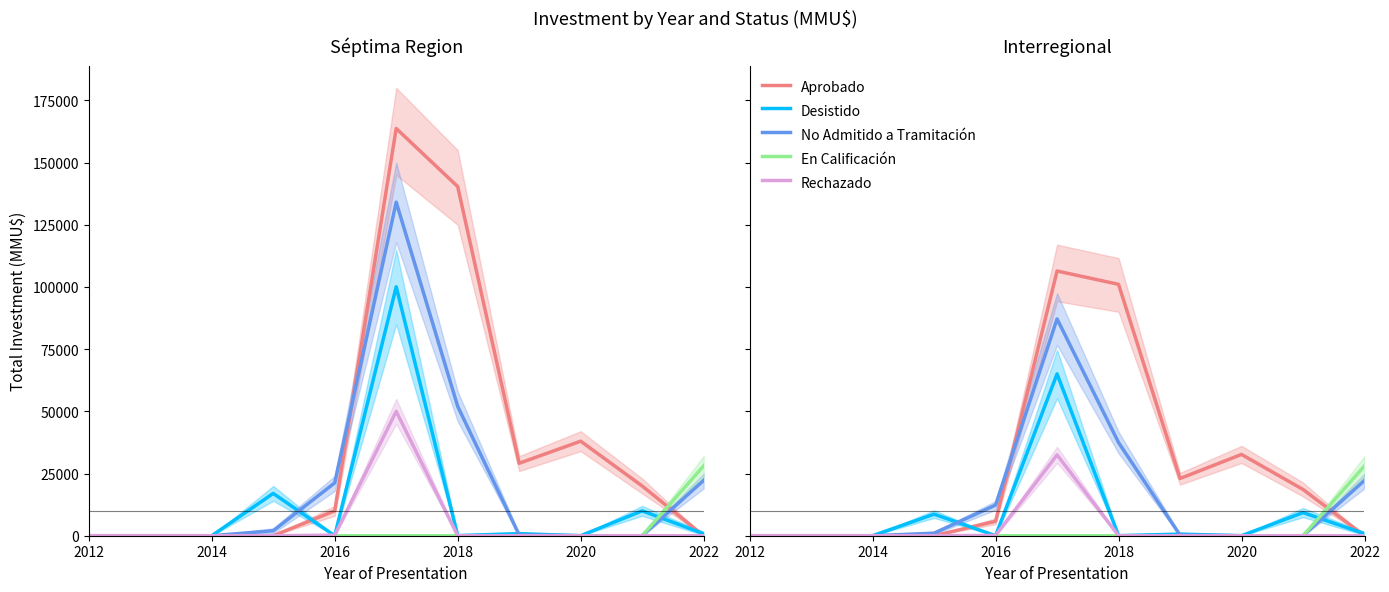

What is the sum of all Aprobado values?

287545.2